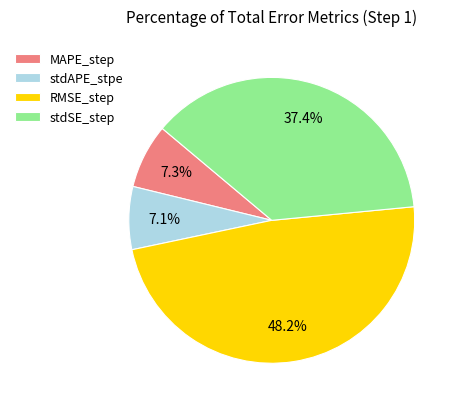

Count the number of slices in the pie.

4